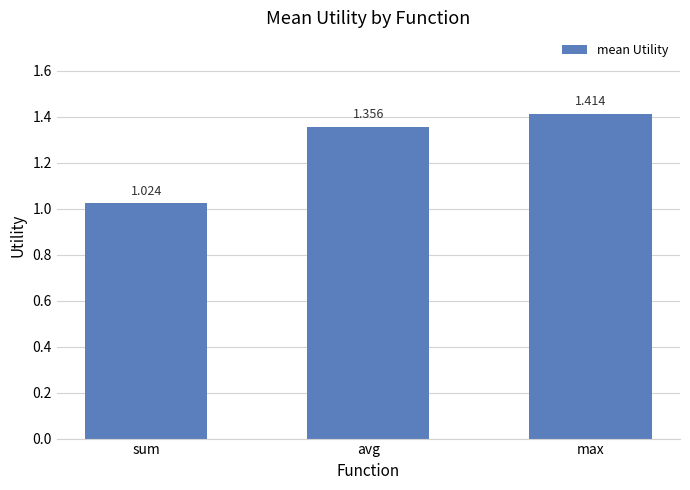

Where is the data nearest to the value 1?

sum